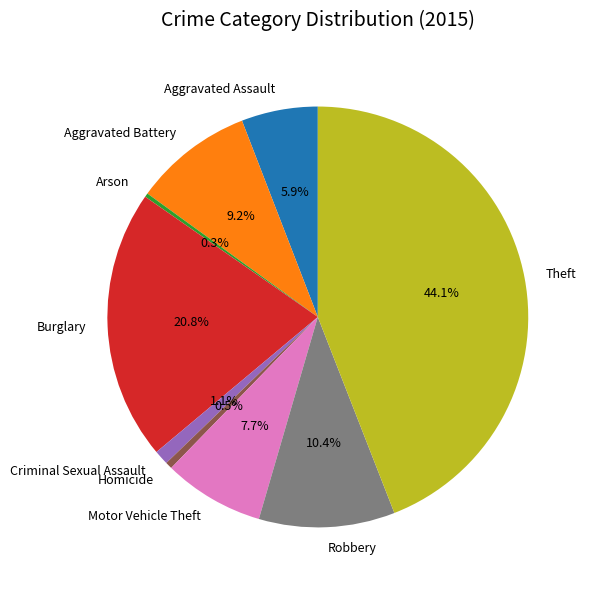

Does Arson account for over 50% of the chart?

No